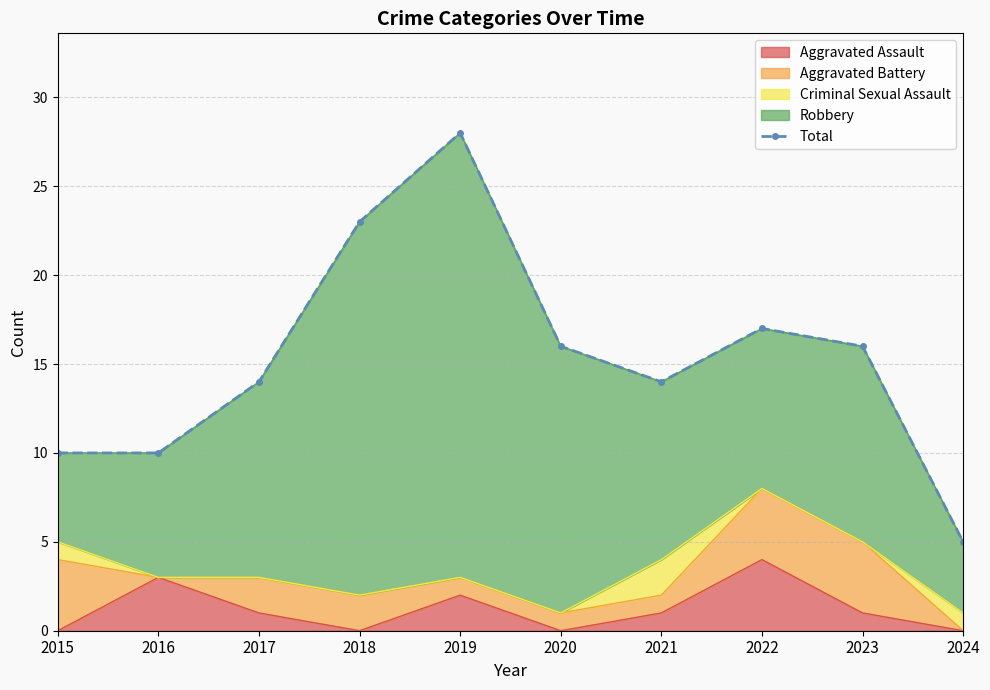

What is the average value?

15